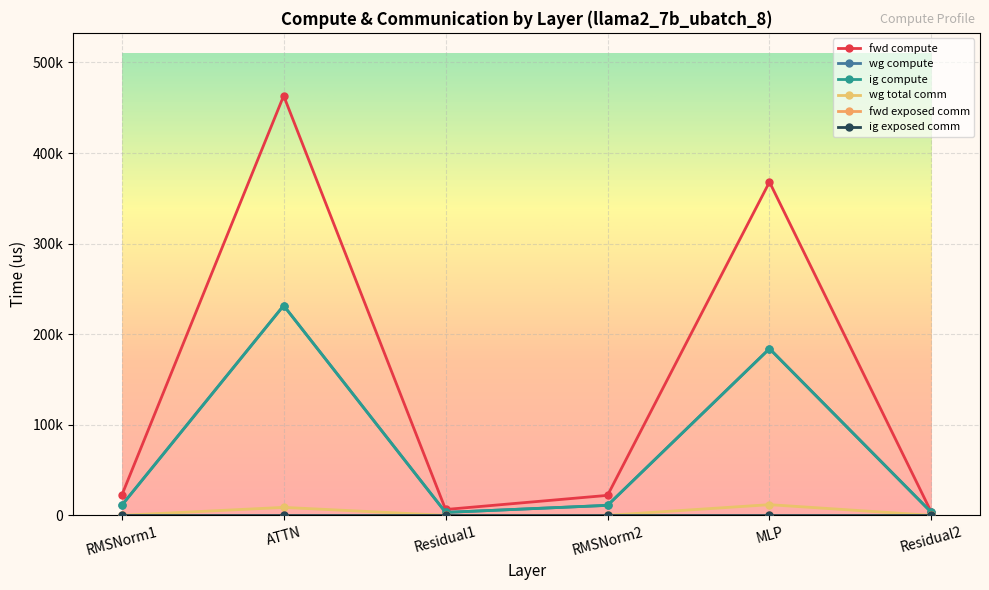

Does the chart have visible grid lines?

Yes